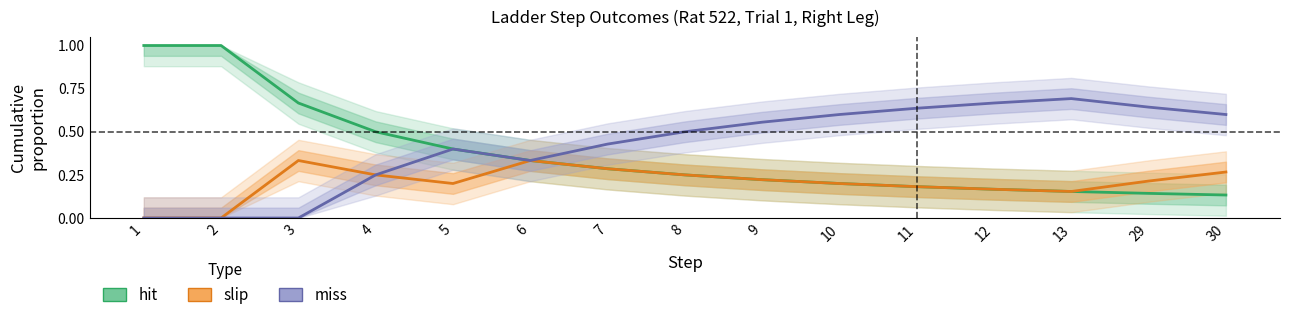

Reading right to left, extract all data points from this chart.

hit: 0.1	0.1	0.2	0.2	0.2	0.2	0.2	0.2	0.3	0.3	0.4	0.5	0.7	1.0	1.0
slip: 0.3	0.2	0.2	0.2	0.2	0.2	0.2	0.2	0.3	0.3	0.2	0.2	0.3	0.0	0.0
miss: 0.6	0.6	0.7	0.7	0.6	0.6	0.6	0.5	0.4	0.3	0.4	0.2	0.0	0.0	0.0